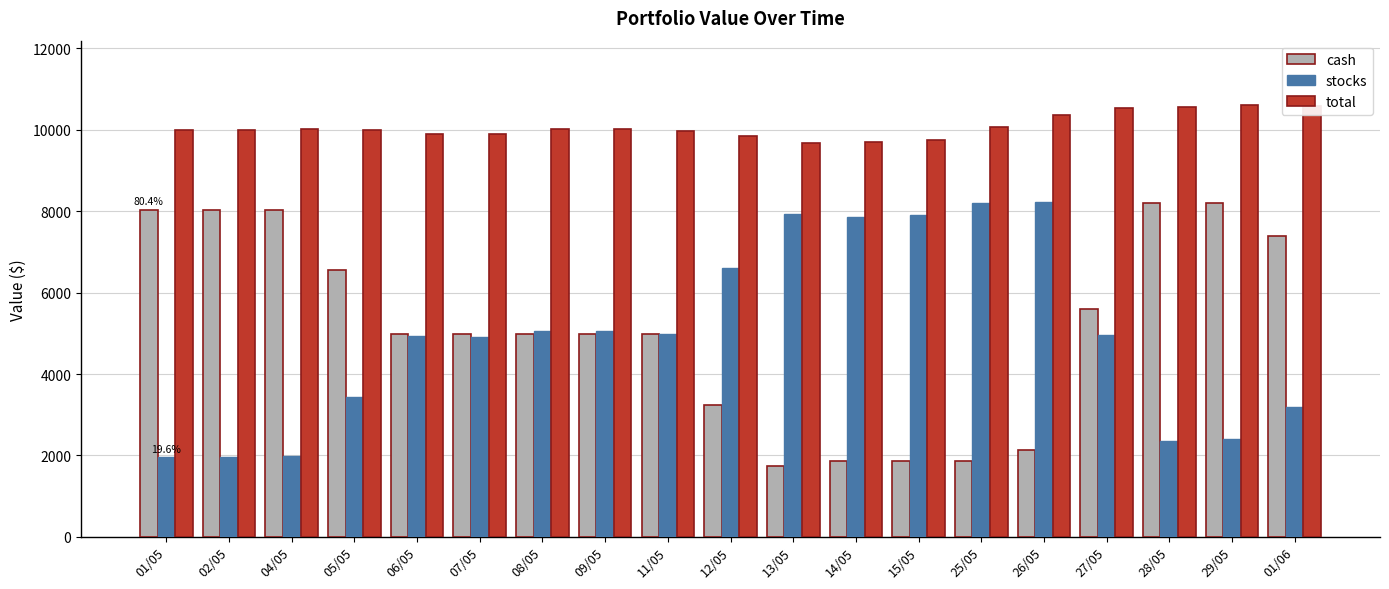

What is the label of the 5th bar from the right?

26/05